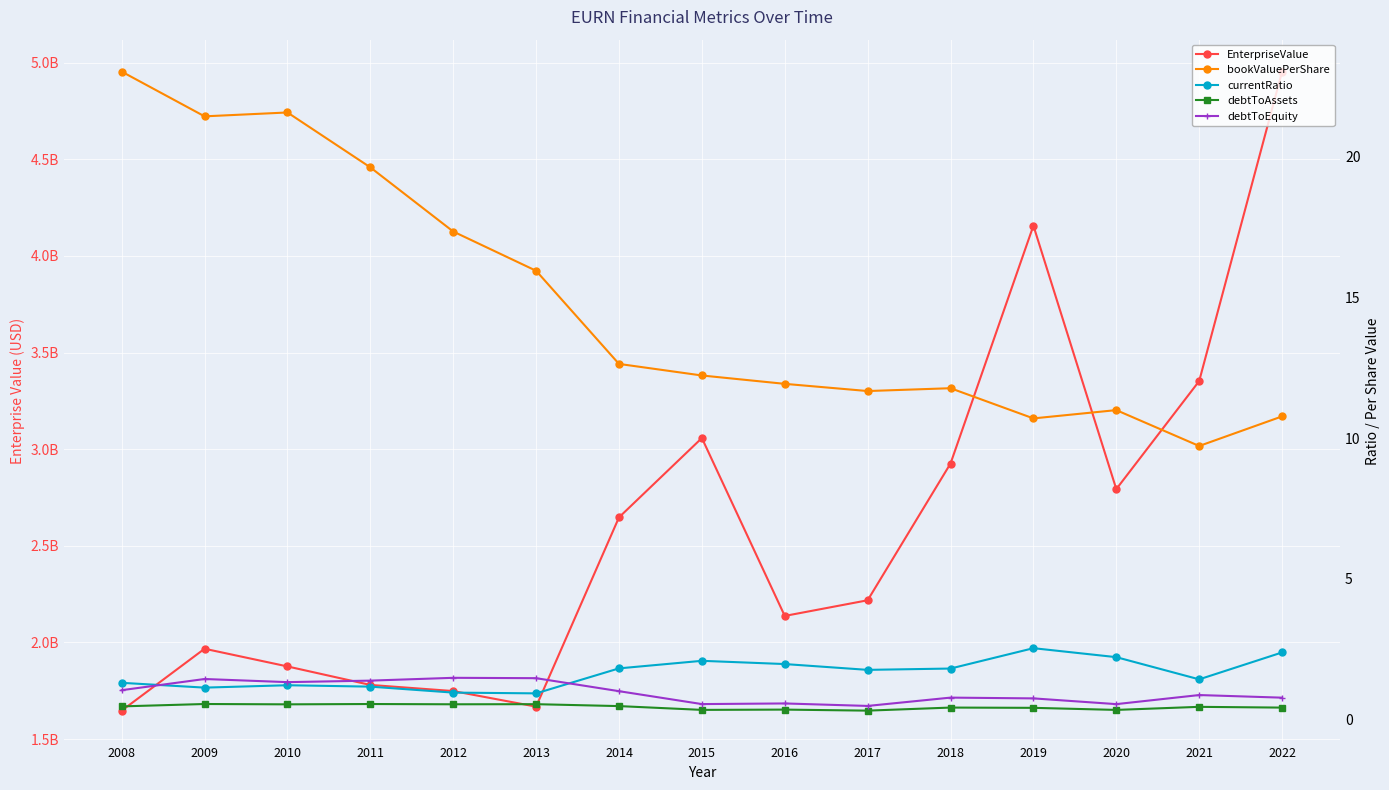

Between 2010 and 2019, which series saw the biggest shift?

EnterpriseValue